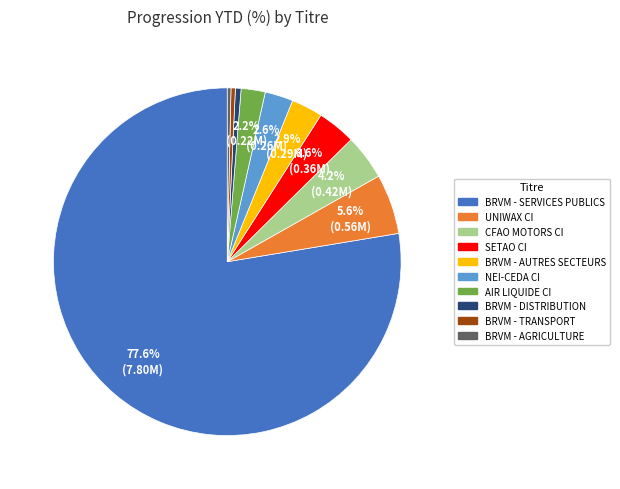

Is the sum of BRVM - DISTRIBUTION and BRVM - SERVICES PUBLICS greater than half?

Yes